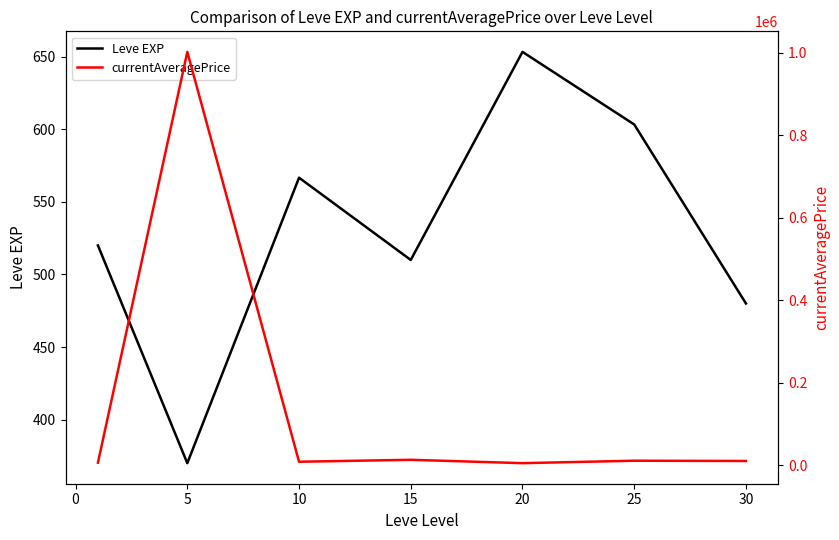

Rank the series by their maximum value, from lowest to highest.

Leve EXP, currentAveragePrice